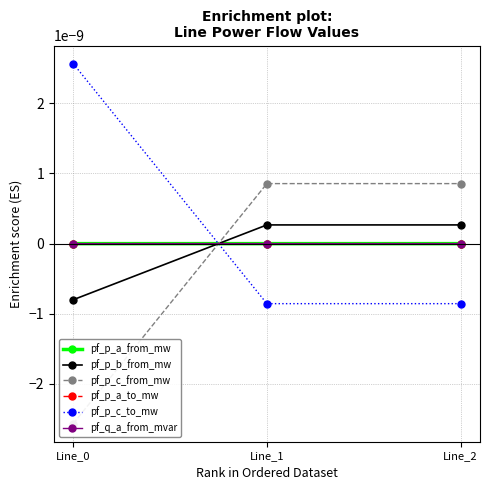

The value of pf_p_c_from_mw at Line_0 is -0.0. True or false?

False